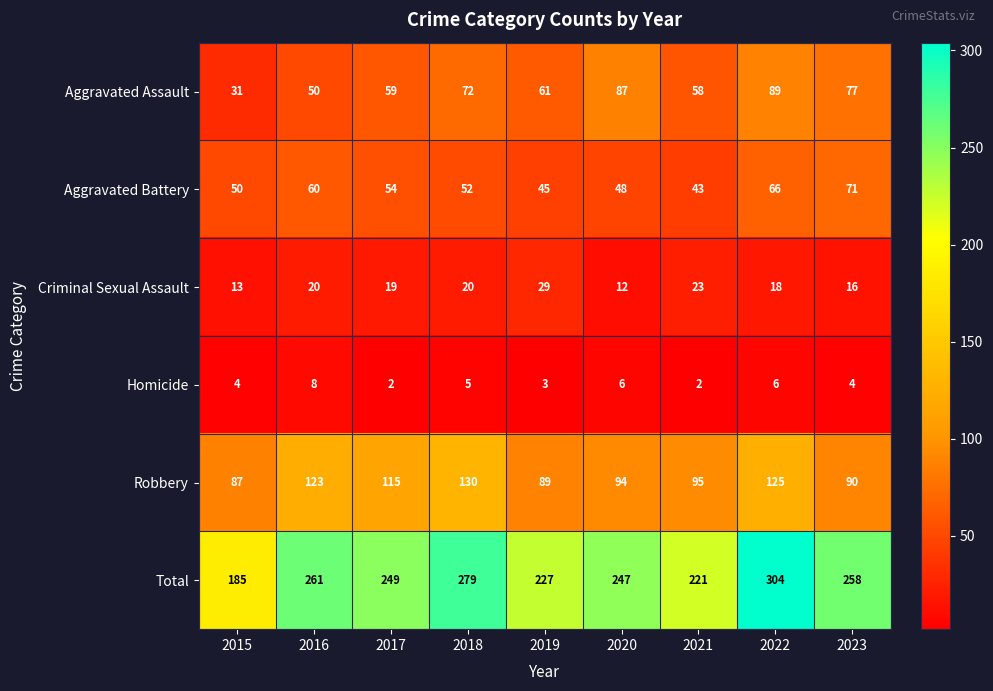

At which label does Criminal Sexual Assault first exceed 19?

2016